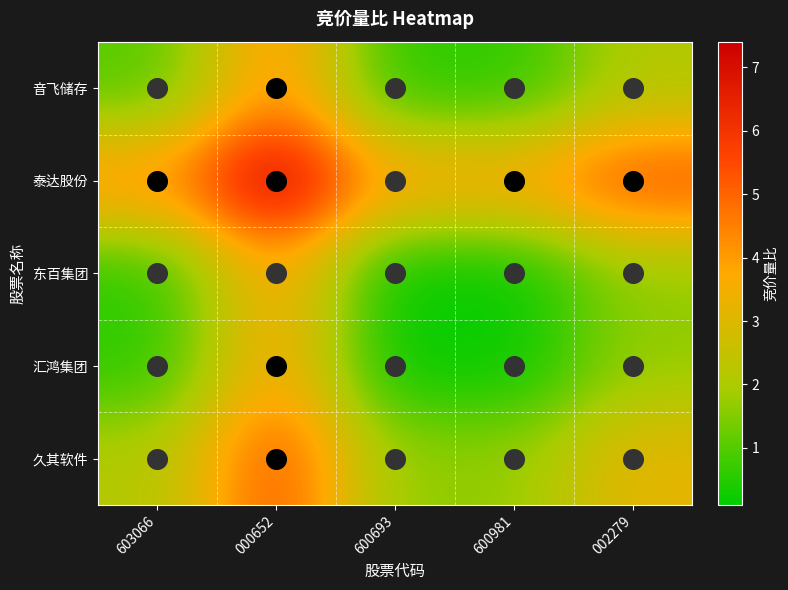

What is the total value across all series at 600693?

6.2